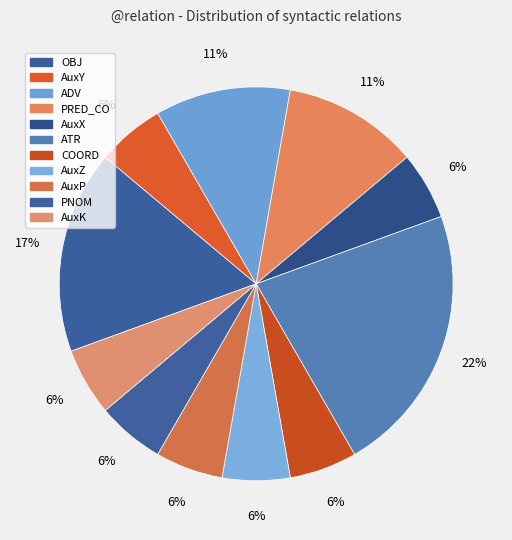

Which category has the smallest portion of the pie?

AuxY